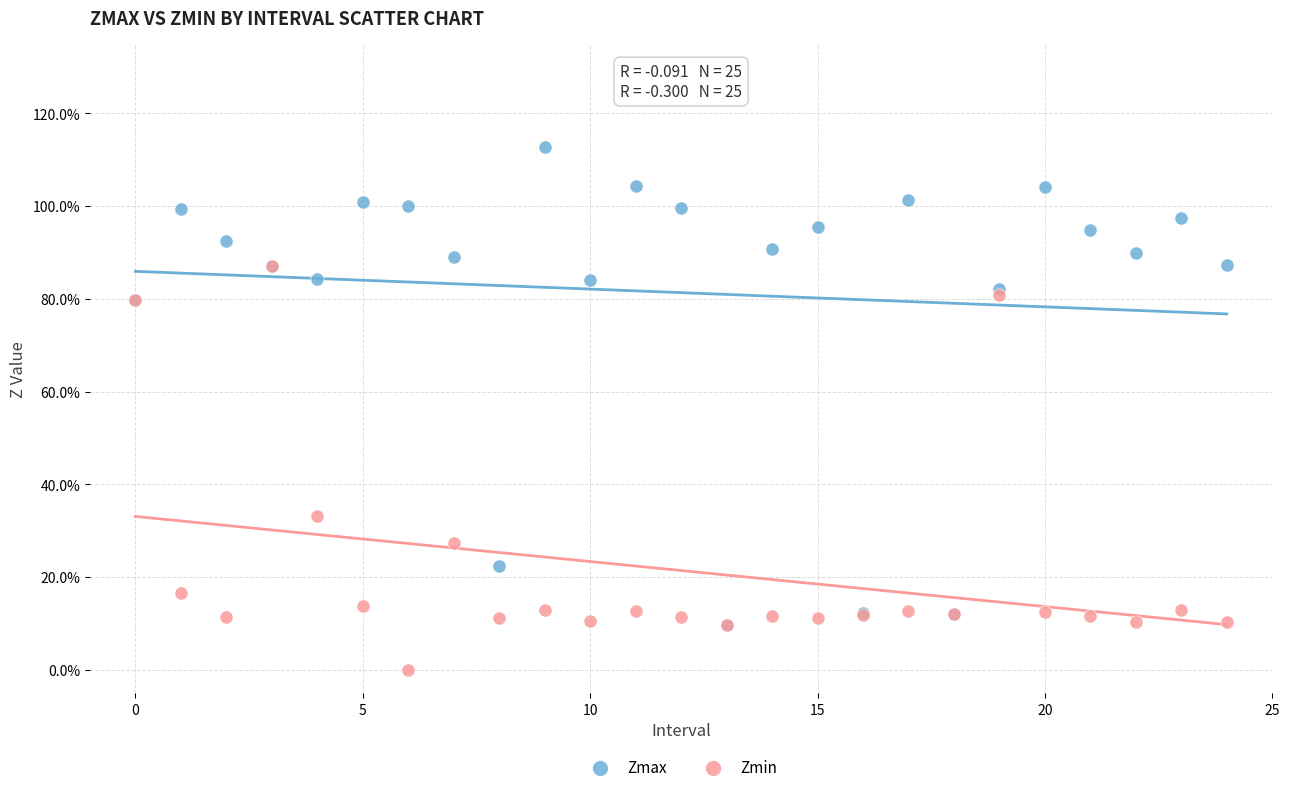

Which series contains the highest Y value?

Zmax